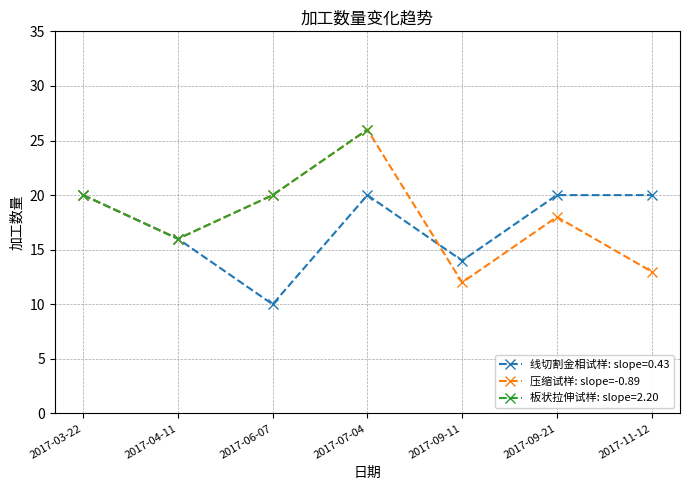

True or false: the data has more than 2 interior local peaks.

False